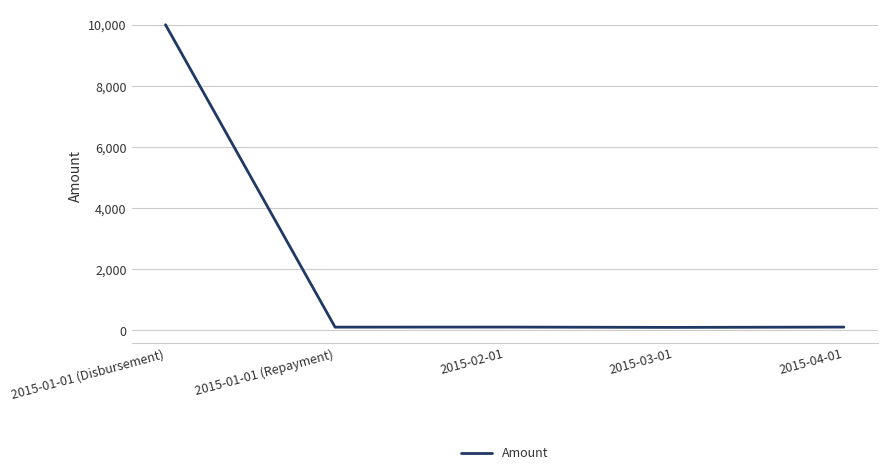

The value at 2015-01-01 (Disbursement) is 10000.0. True or false?

True